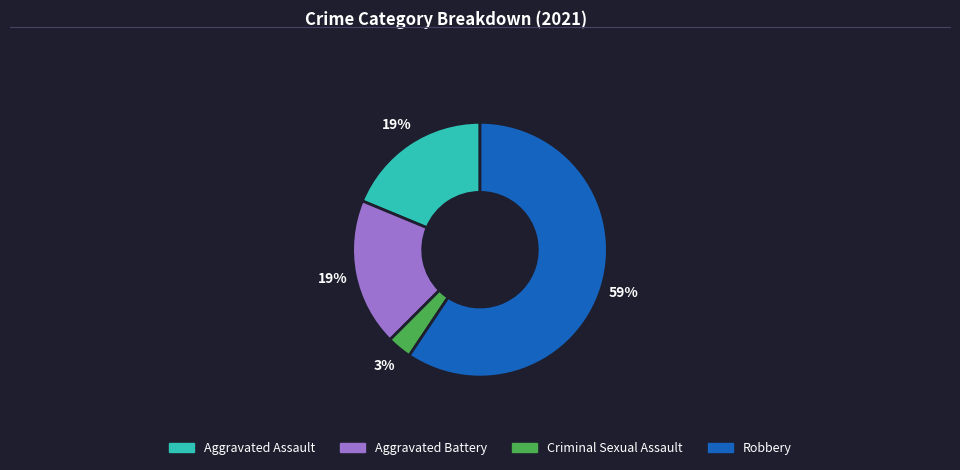

To the nearest percent, what is the average slice percentage?

25%